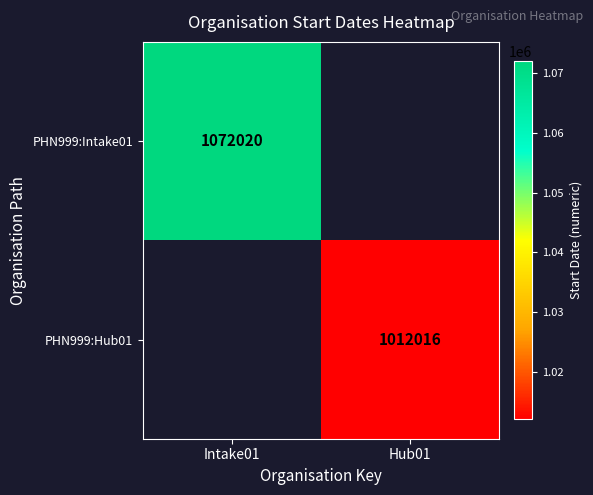

The PHN999:Hub01 series shows 1012016 at Hub01. True or false?

True